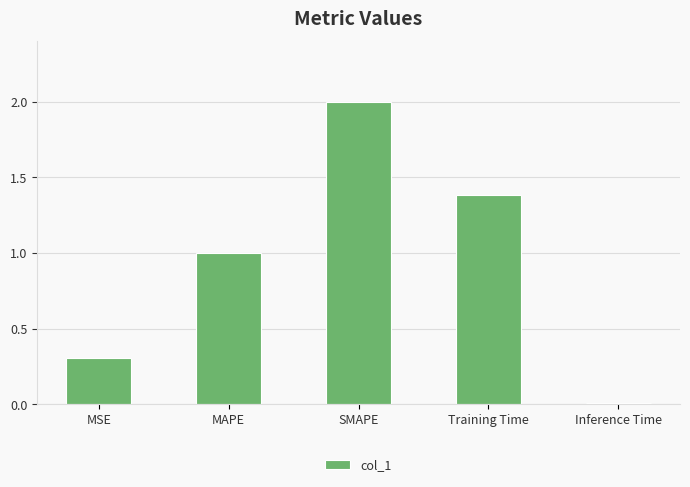

Does the chart contain stacked bars?

No